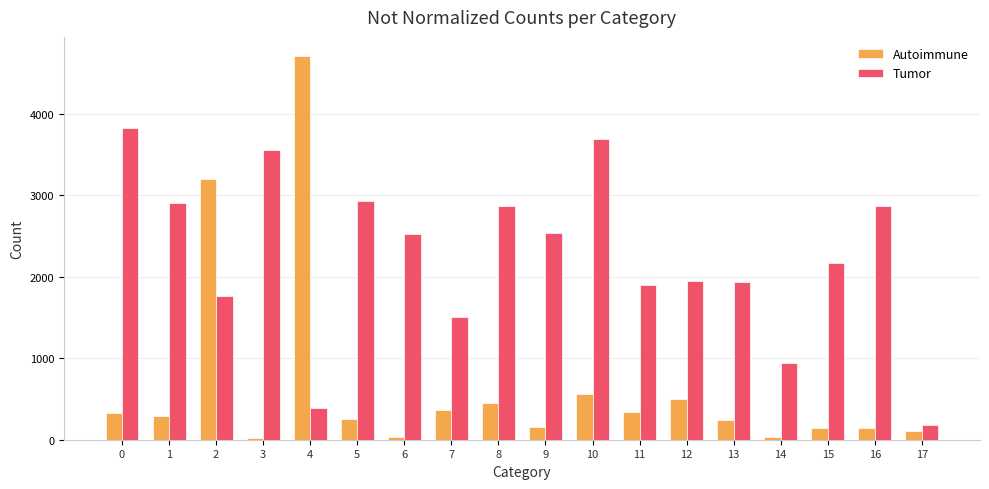

What is the sum of the Tumor values at 10 and 9?

6236